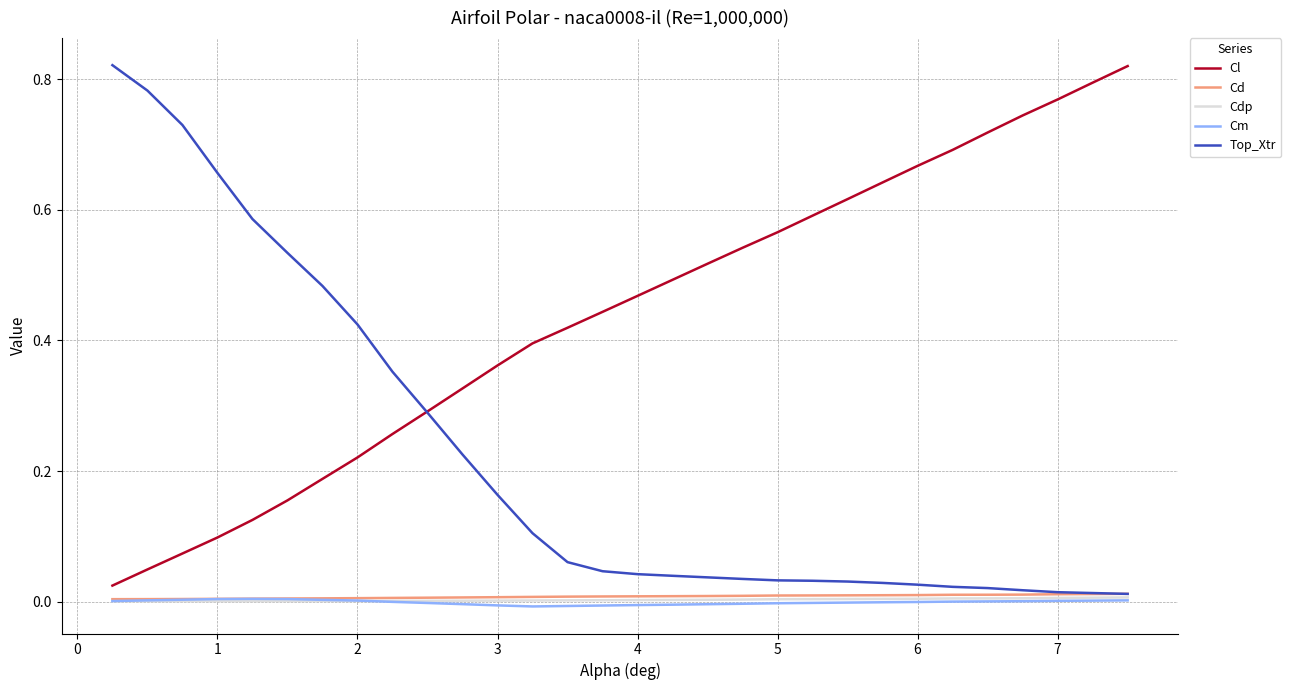

Which series has the largest total across all categories?

Cl